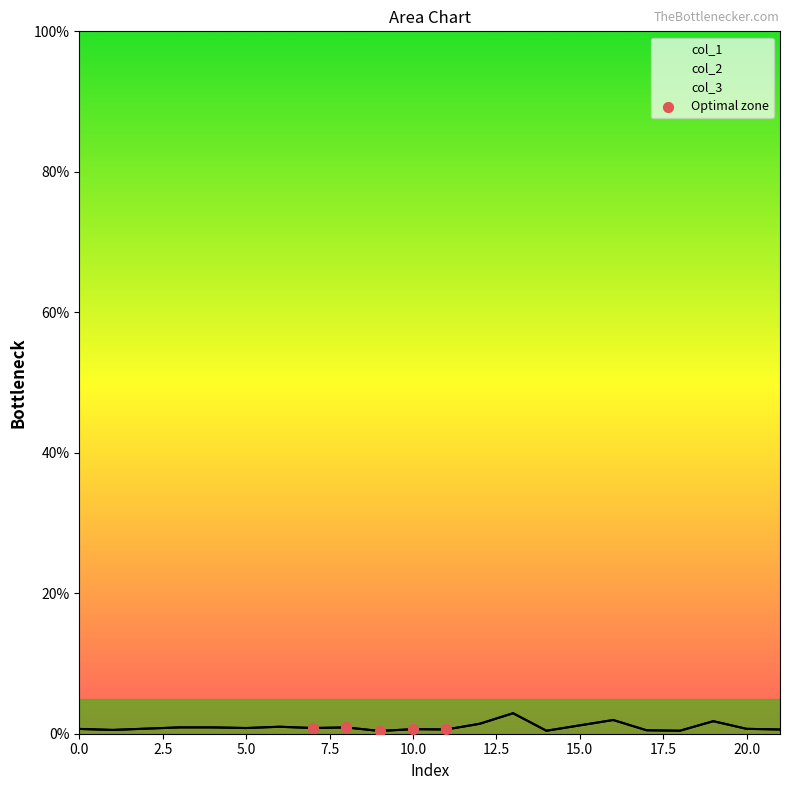

Between 5.0 and 10.0, which is larger?

10.0